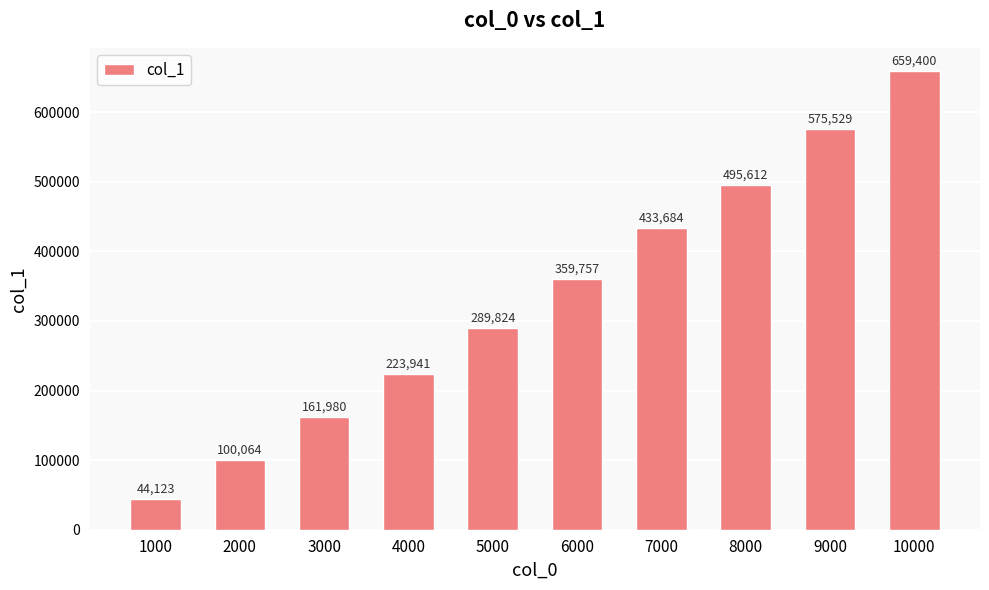

How many values are below 359757?

5